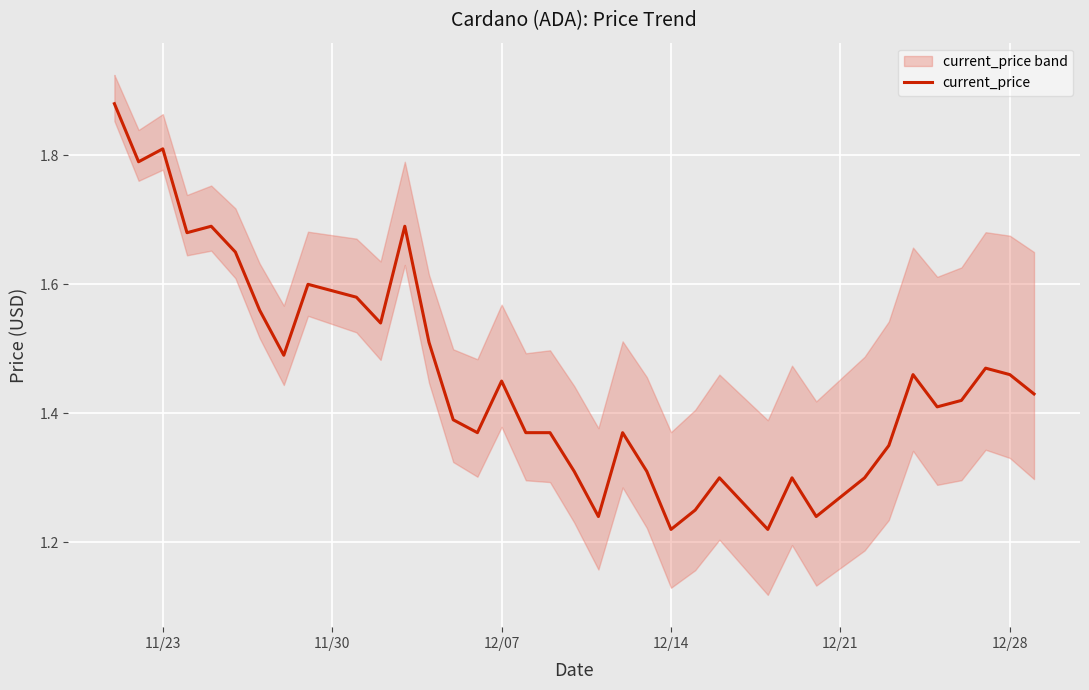

The chart shows a value of 2.7 at 11/30. True or false?

False